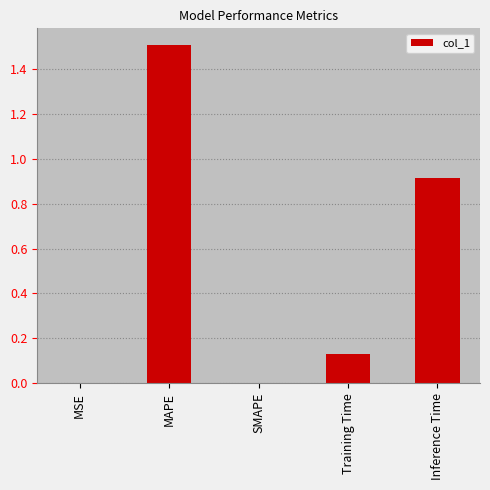

What is the greatest value displayed?

1.5